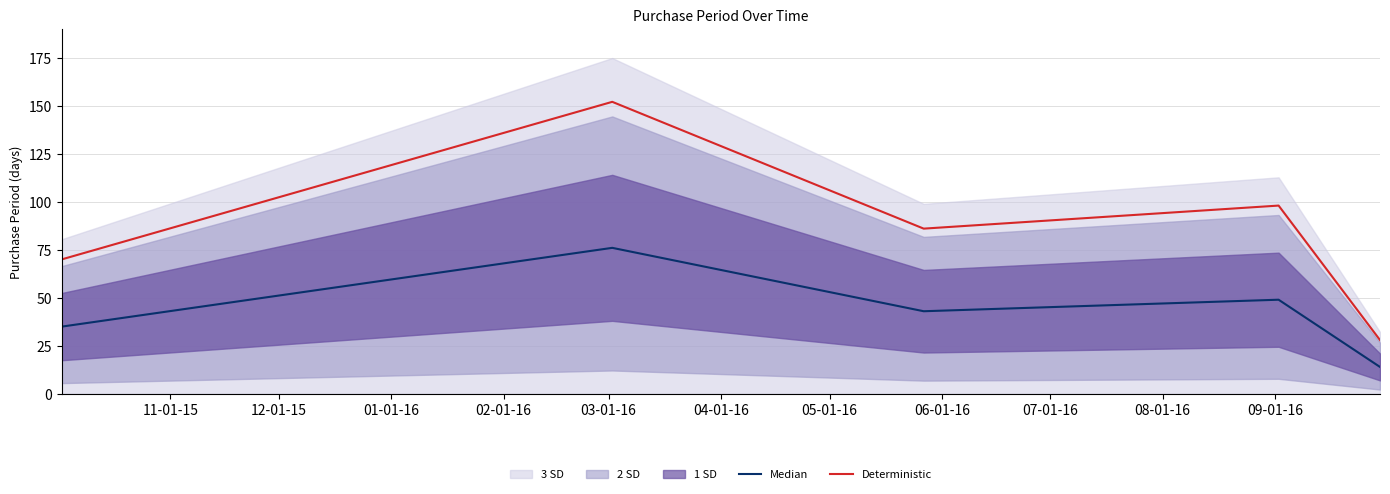

At how many categories does at least one series exceed 149?

1